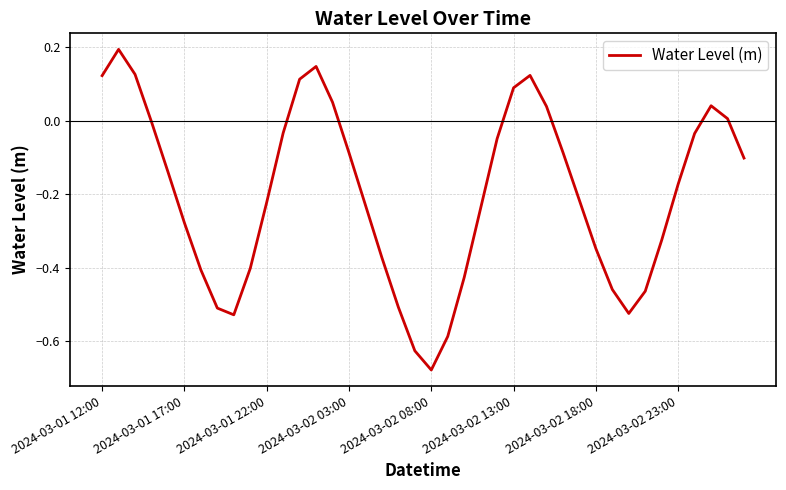

What is the difference between the maximum and minimum values?

0.9